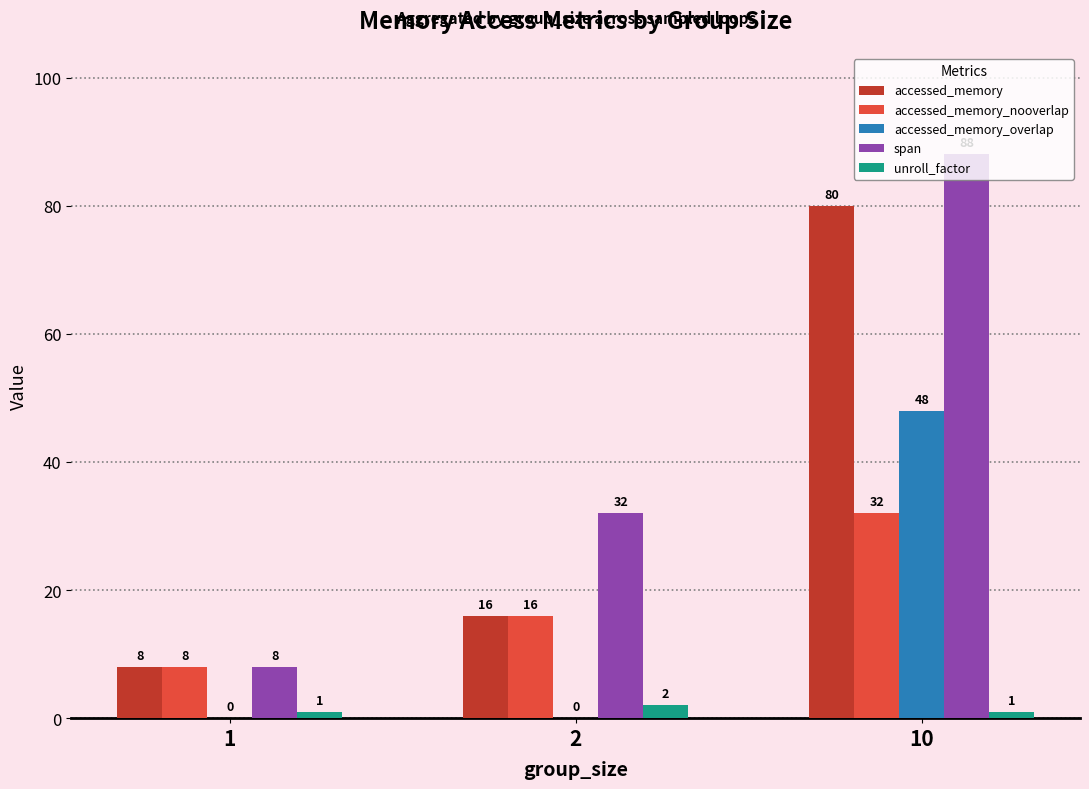

Which series changed the most between 1 and 10?

span